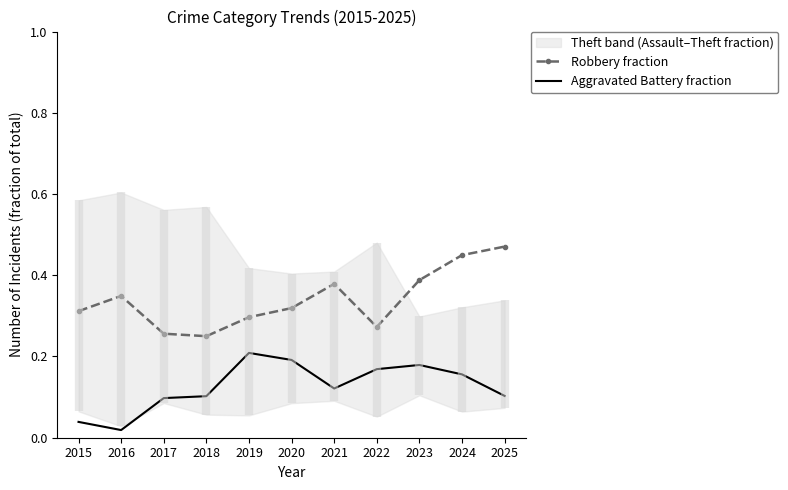

How many Robbery fraction values are between 0 and 1?

11